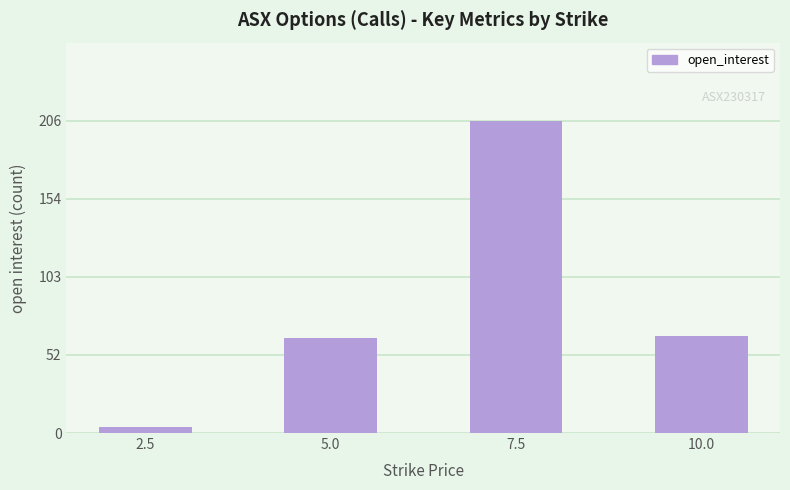

What is the greatest value displayed?

206